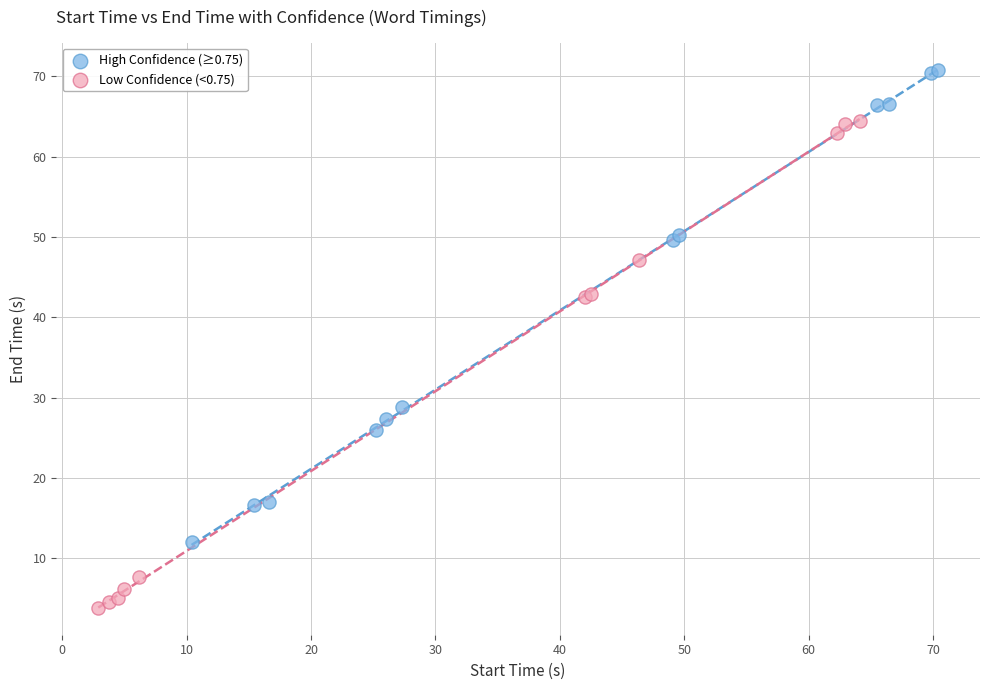

Which series has the widest spread of Y values?

Low Confidence (<0.75)